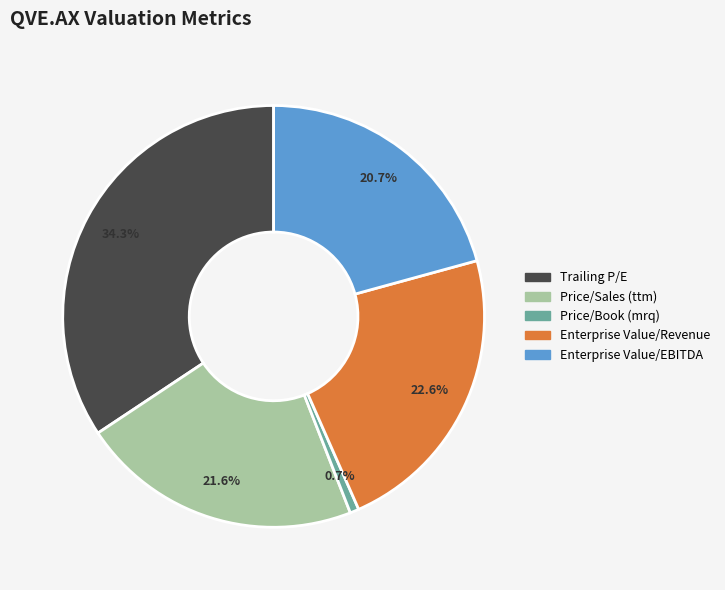

Does Enterprise Value/Revenue represent more than half of the total?

No